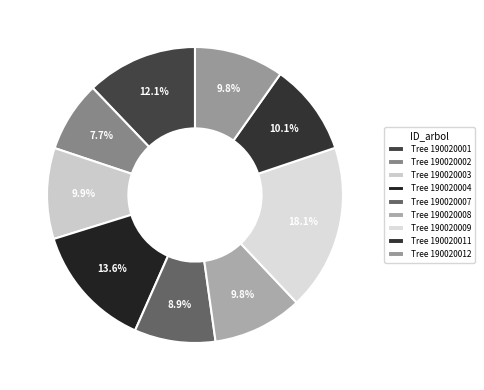

To the nearest percent, what is the average slice percentage?

11%